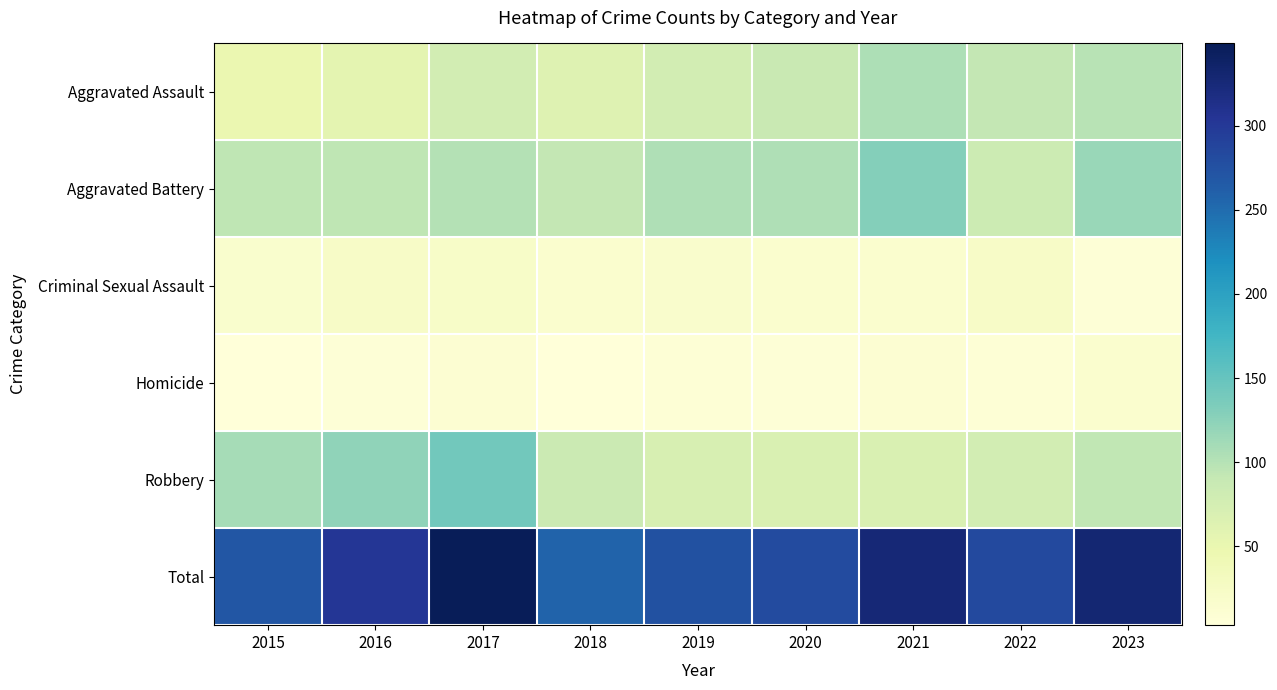

Reading left to right, list all the values displayed in this chart.

Aggravated Assault: 2015=48	2016=57	2017=76	2018=63	2019=76	2020=87	2021=105	2022=92	2023=98
Aggravated Battery: 2015=94	2016=94	2017=101	2018=91	2019=104	2020=104	2021=129	2022=84	2023=117
Criminal Sexual Assault: 2015=16	2016=22	2017=21	2018=15	2019=17	2020=15	2021=14	2022=22	2023=7
Homicide: 2015=3	2016=7	2017=10	2018=4	2019=8	2020=7	2021=10	2022=8	2023=14
Robbery: 2015=109	2016=123	2017=141	2018=85	2019=71	2020=68	2021=69	2022=77	2023=93
Total: 2015=270	2016=303	2017=349	2018=258	2019=276	2020=281	2021=327	2022=283	2023=329